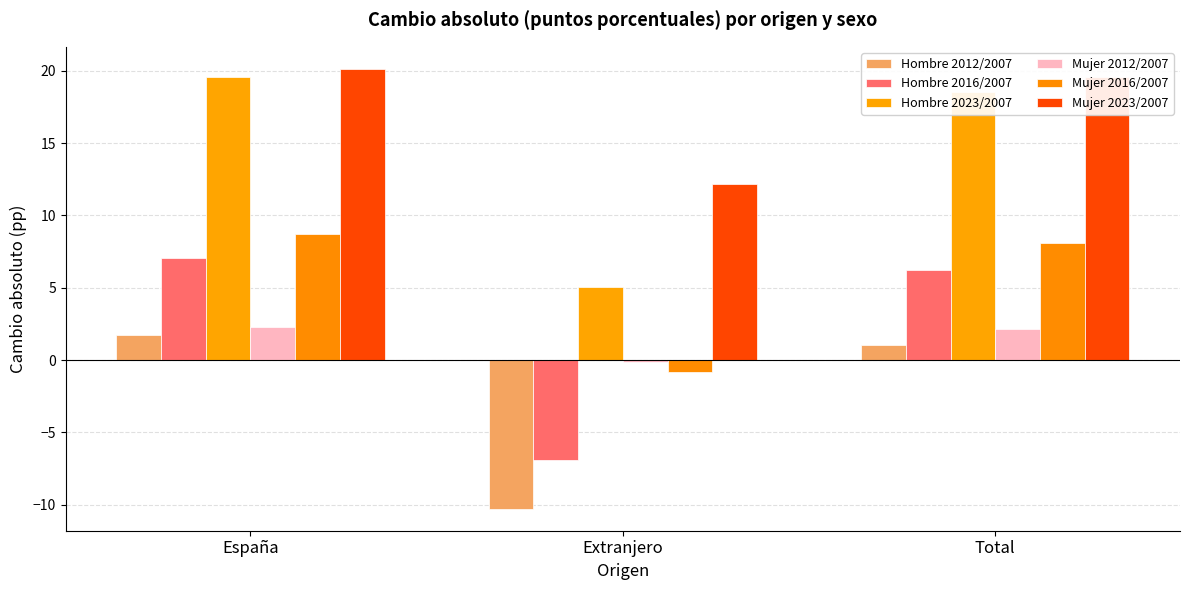

What are all the series names shown in the legend?

Hombre 2012/2007, Hombre 2016/2007, Hombre 2023/2007, Mujer 2012/2007, Mujer 2016/2007, Mujer 2023/2007